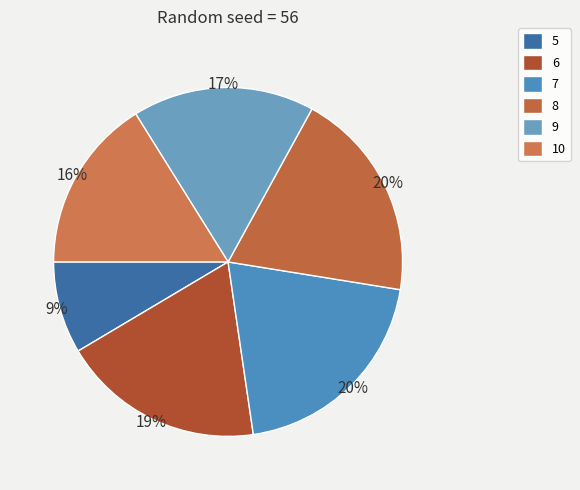

How many slices are in this pie chart?

6